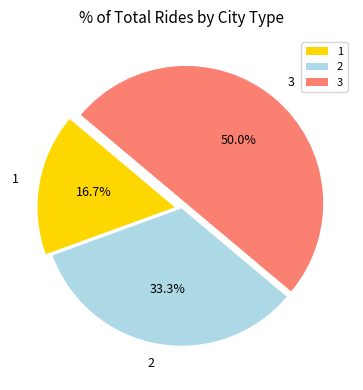

Between 1 and 3, which is larger?

3